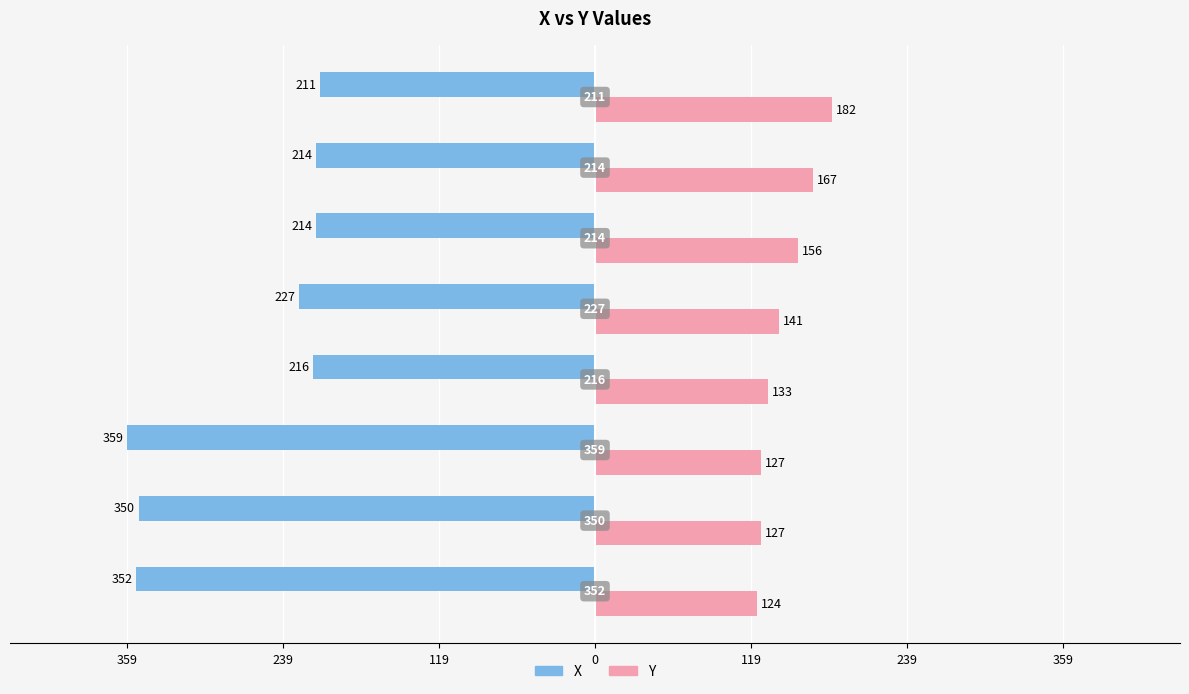

What are all the series names shown in the legend?

X, Y